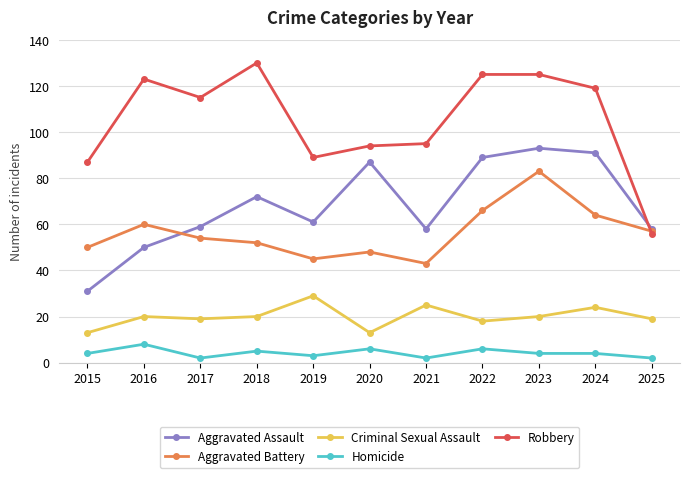

Read the Homicide value at 2017.

2